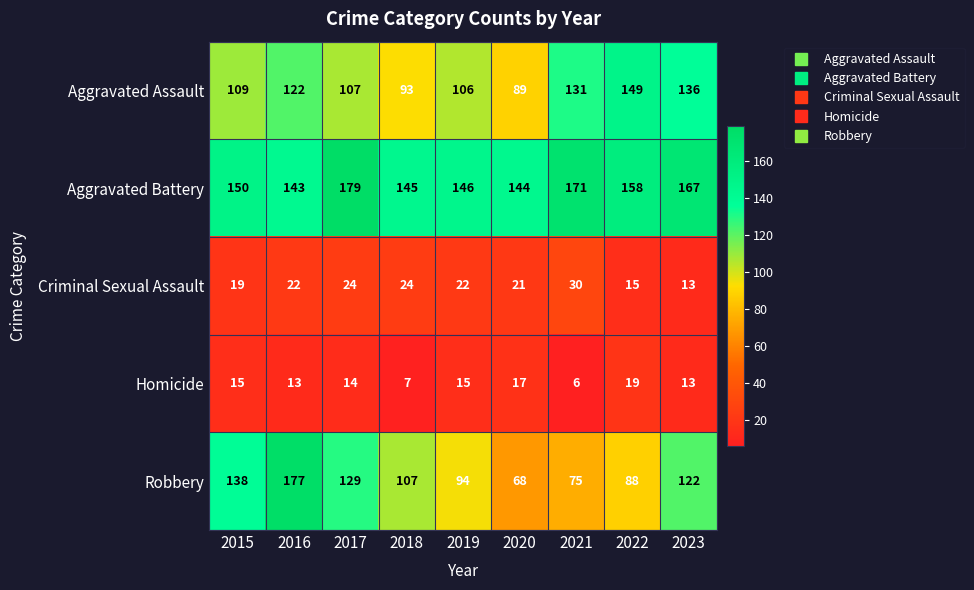

Count the number of categories in the chart.

9